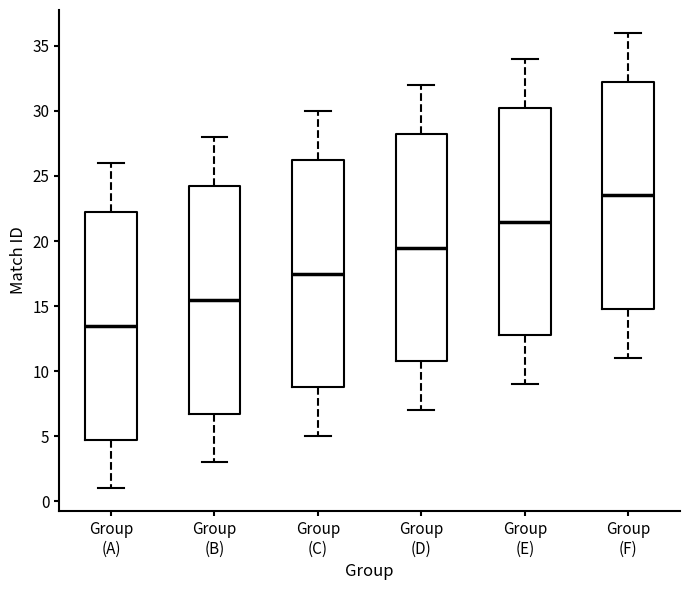

Reading left to right, transcribe this box plot: for each box, give where its median line is, the range the box spans, and where its two whiskers end, as read against the y-axis. The values are not printed on the chart, so give them approximately, as read against the axis.

Group (A): median 13.5, box 5.0 to 22.5, whiskers 1.0 to 26.0
Group (B): median 15.5, box 7.0 to 24.5, whiskers 3.0 to 28.0
Group (C): median 17.5, box 9.0 to 26.5, whiskers 5.0 to 30.0
Group (D): median 19.5, box 11.0 to 28.5, whiskers 7.0 to 32.0
Group (E): median 21.5, box 13.0 to 30.5, whiskers 9.0 to 34.0
Group (F): median 23.5, box 15.0 to 32.5, whiskers 11.0 to 36.0